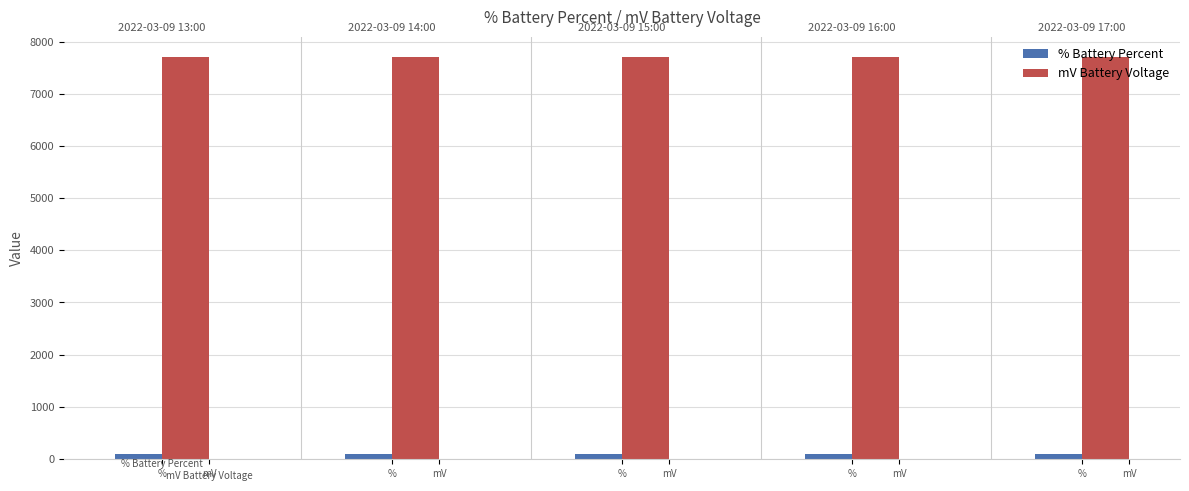

How many data points does each series have?

5